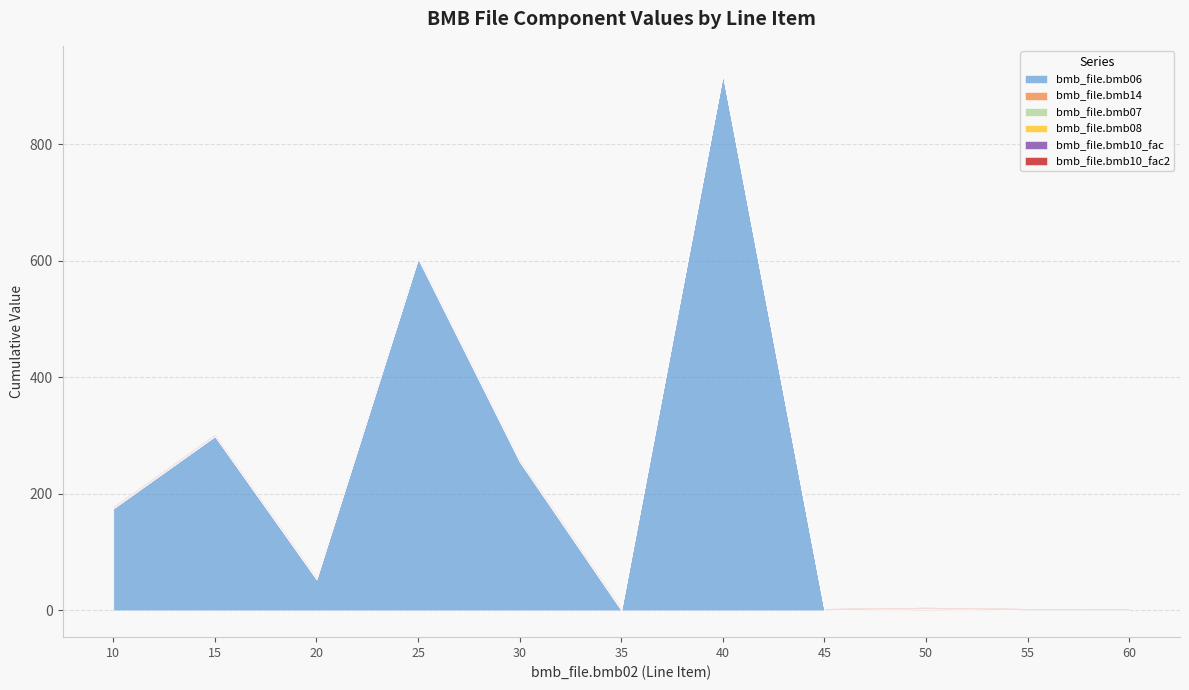

Where is bmb_file.bmb10_fac2 nearest to the value 1?

10